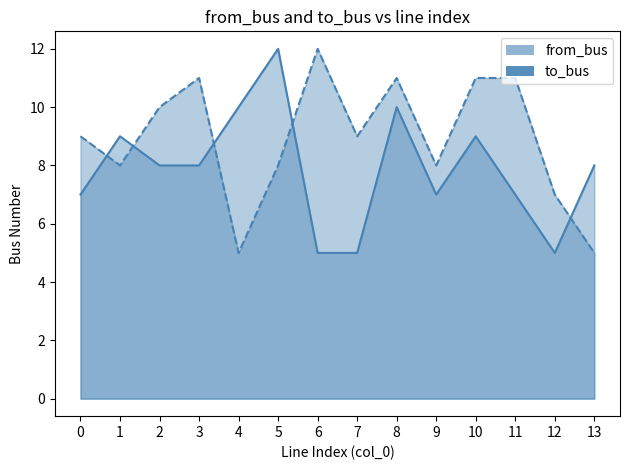

True or false: to_bus has a value of 19 at 6.

False